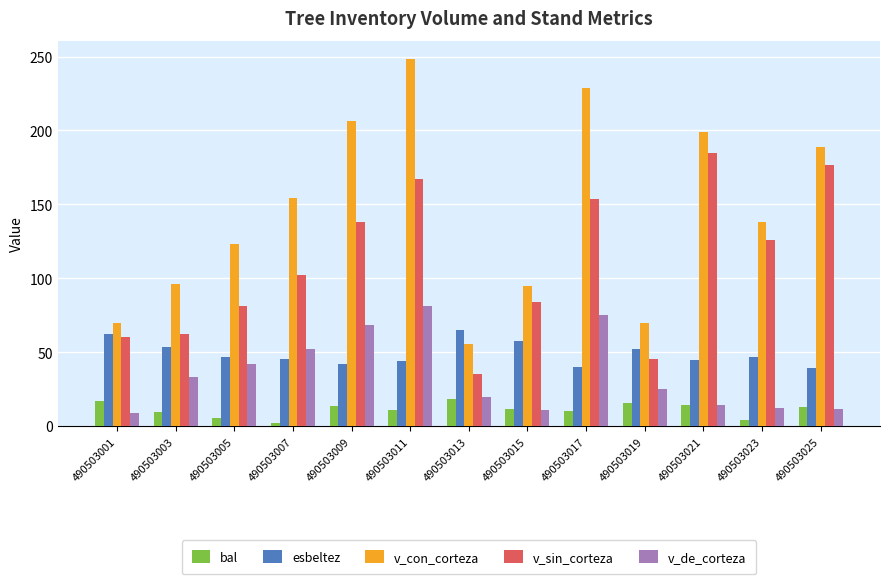

What value does the v_de_corteza series have at 490503023?

12.0